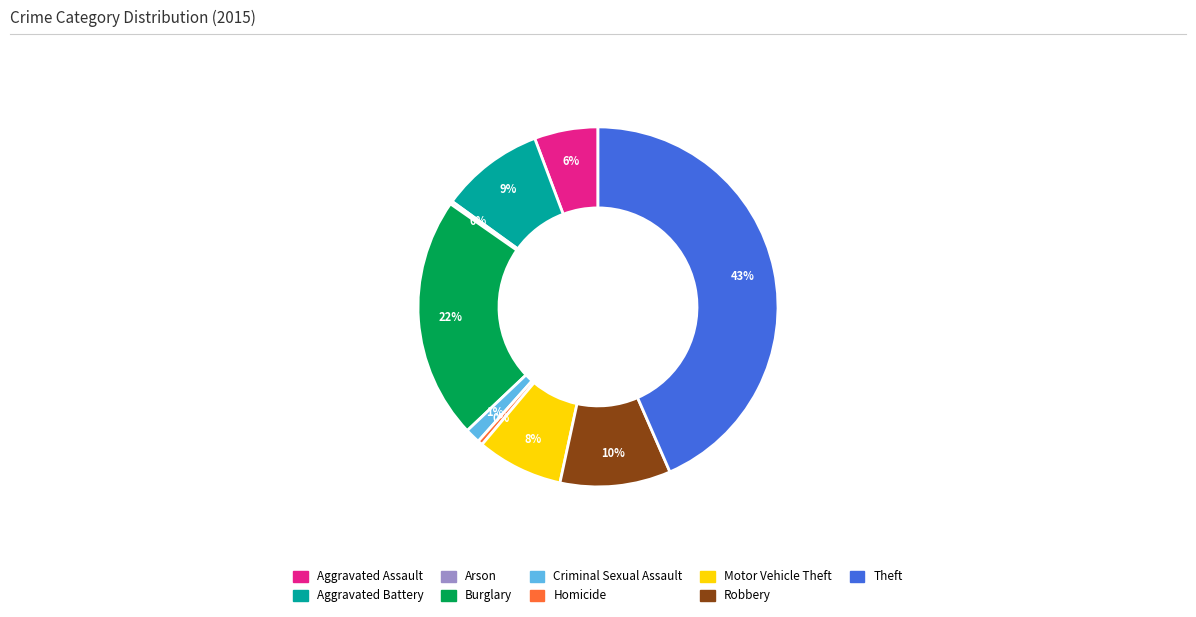

Which category has the biggest portion of the pie?

Theft